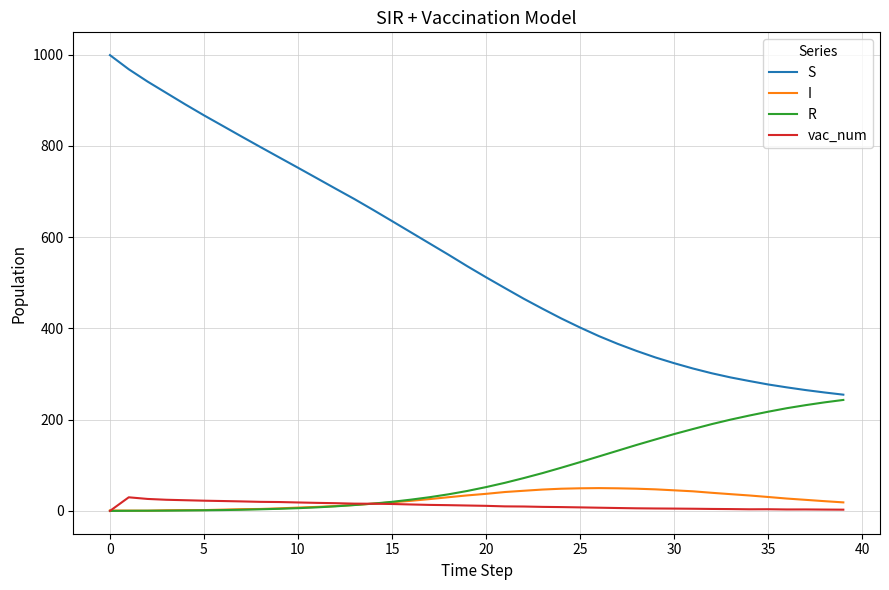

Which series has the largest range (max minus min)?

S